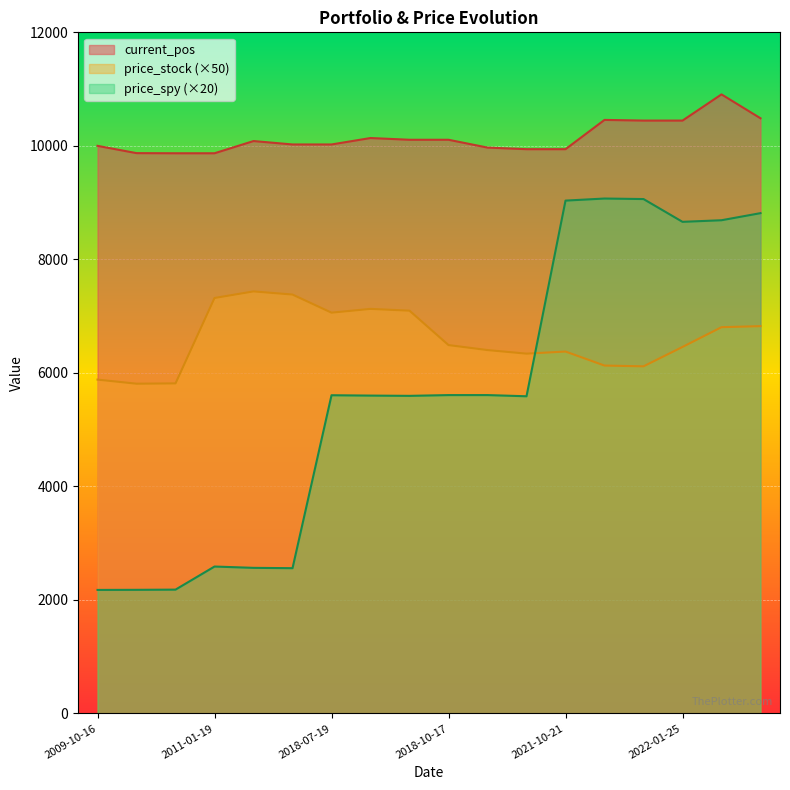

What is the maximum value for price_spy (×20)?

9071.8